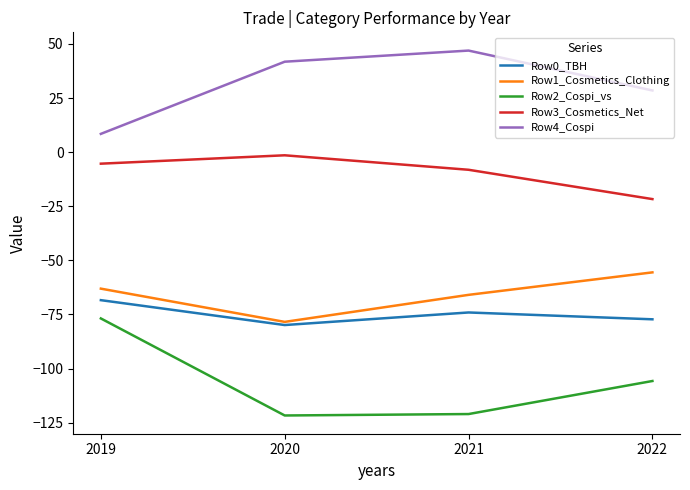

What is the approximate value of Row0_TBH at 2021?

-74.1